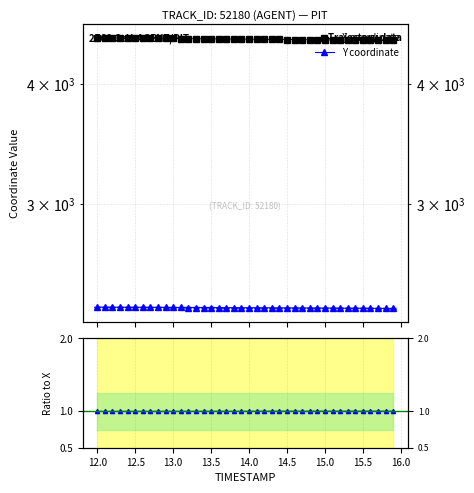

What is the difference between the maximum and minimum values in the Y coordinate series?

7.4